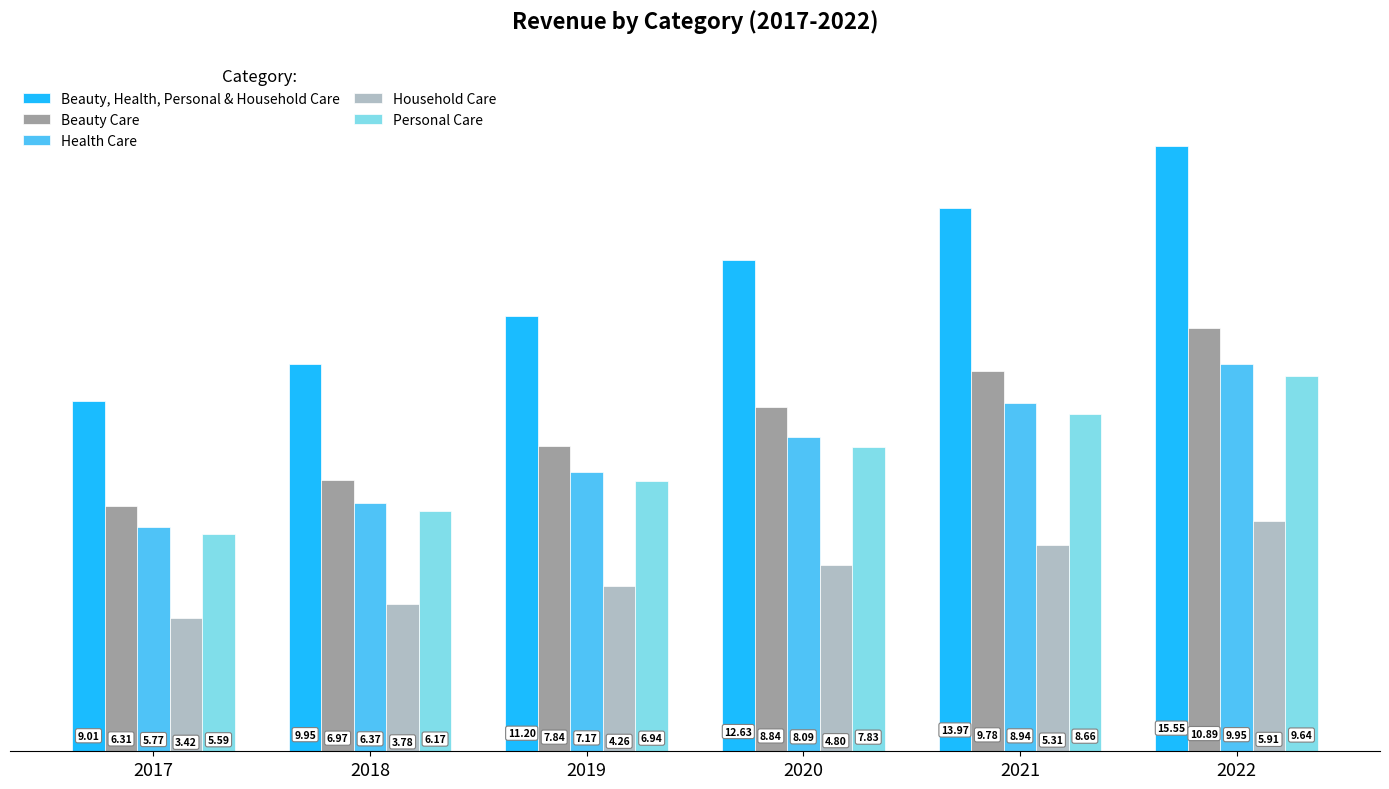

What is the lowest value of the Beauty, Health, Personal & Household Care series?

9.0